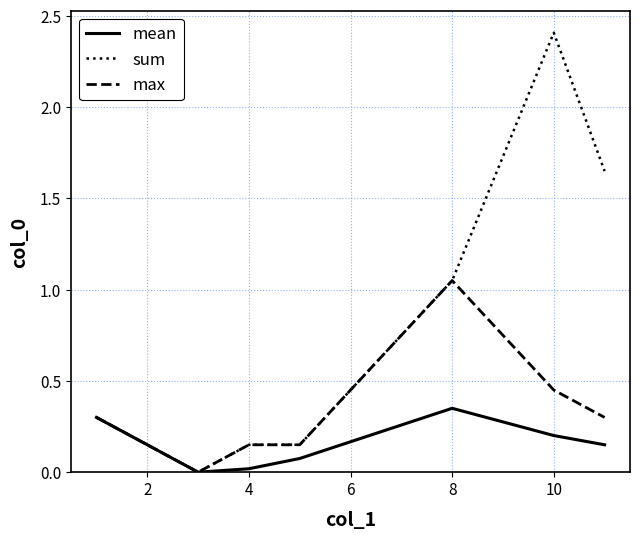

Which series has the widest spread of values?

sum